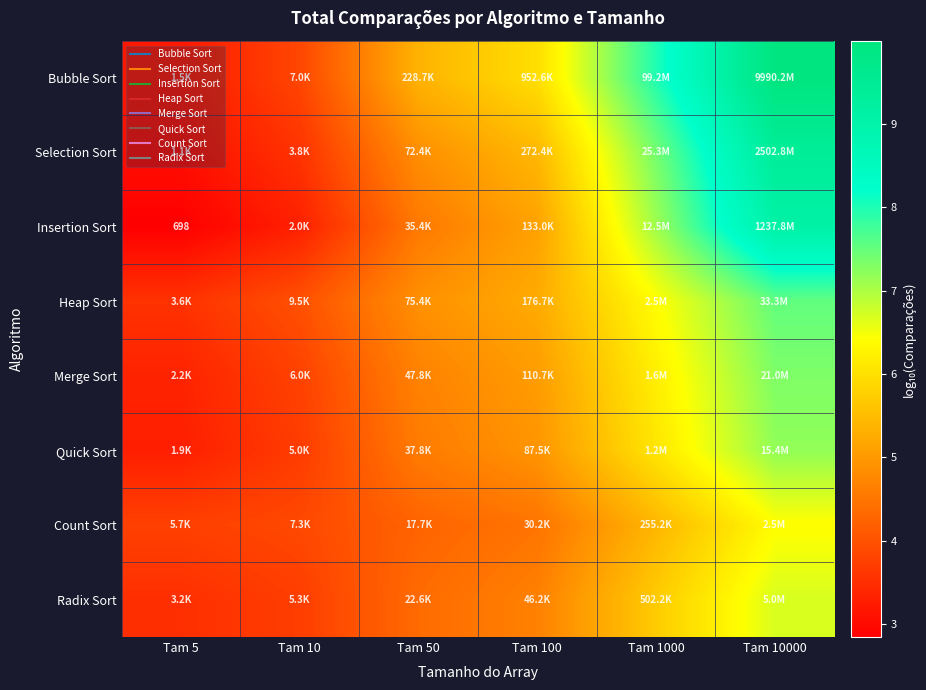

What is the difference between the highest and lowest values at Tam 10000?

3.6